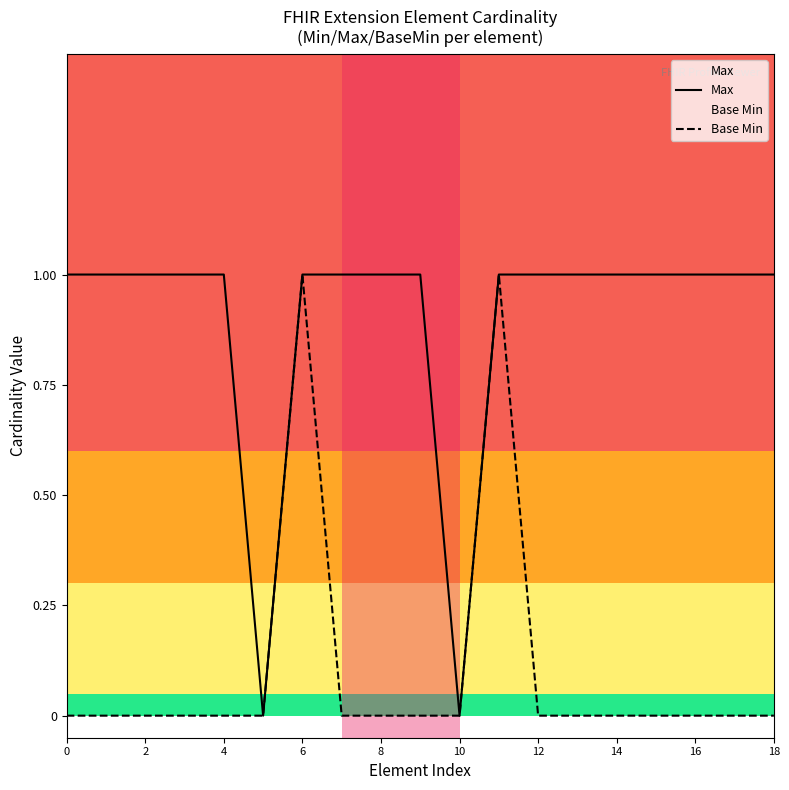

How many values in the Max series are below 1?

2